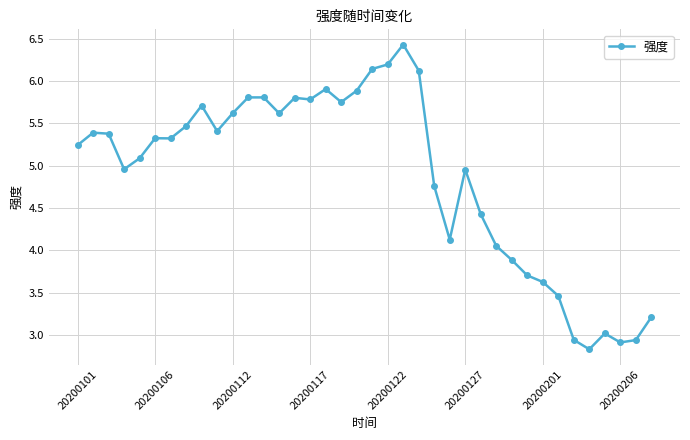

What is the average value?

4.9